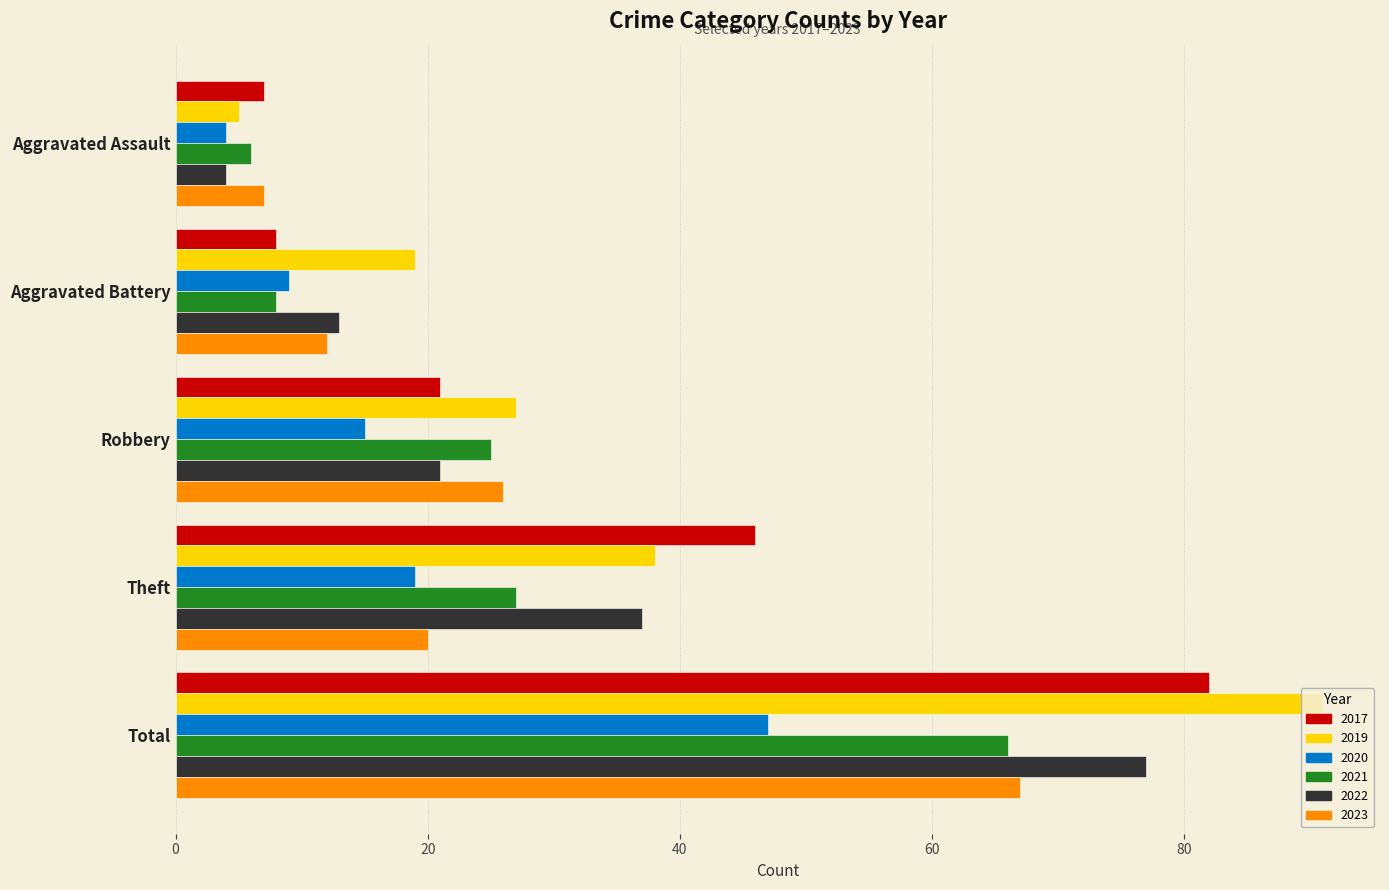

List the series in order of their peak value, highest first.

2019, 2017, 2022, 2023, 2021, 2020